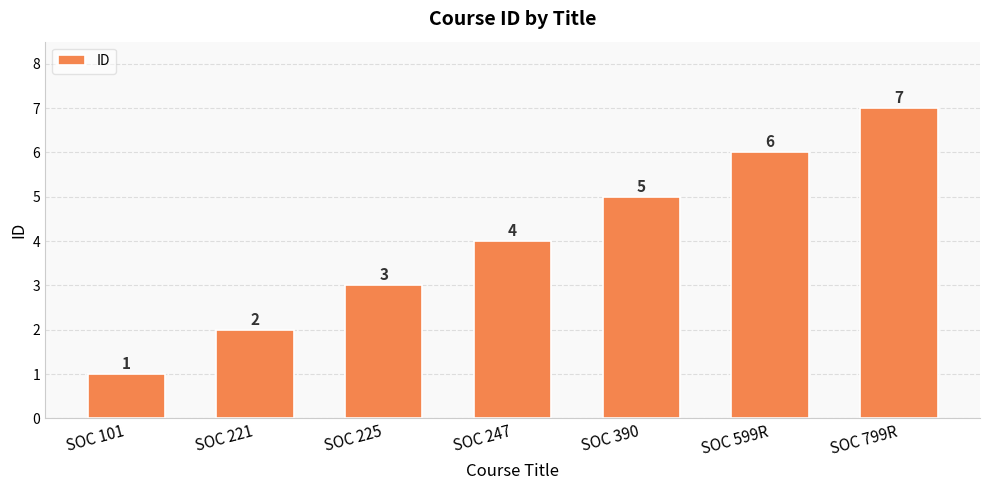

What is the change in value from SOC 101 to SOC 247?

+3